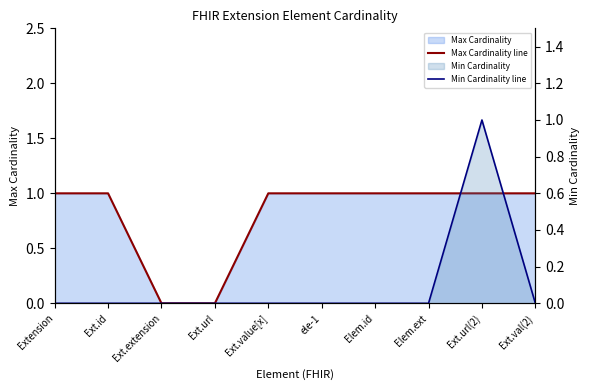

Which series has the largest range (max minus min)?

Max Cardinality line